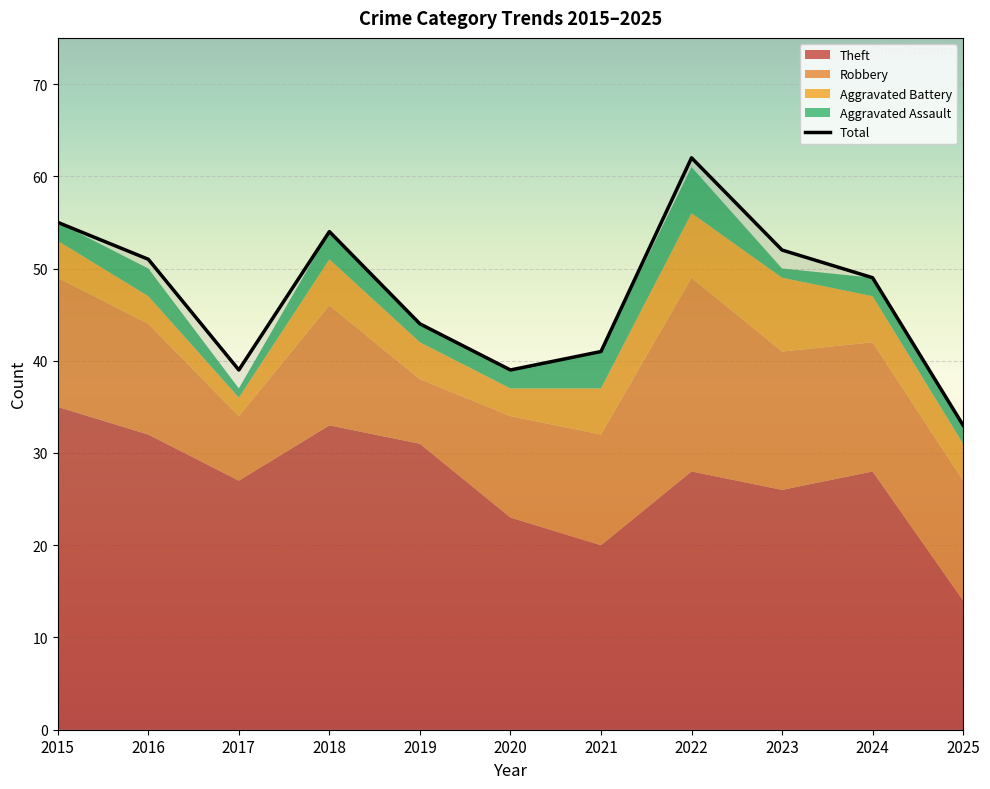

True or false: Robbery and Aggravated Assault cross at least once.

False